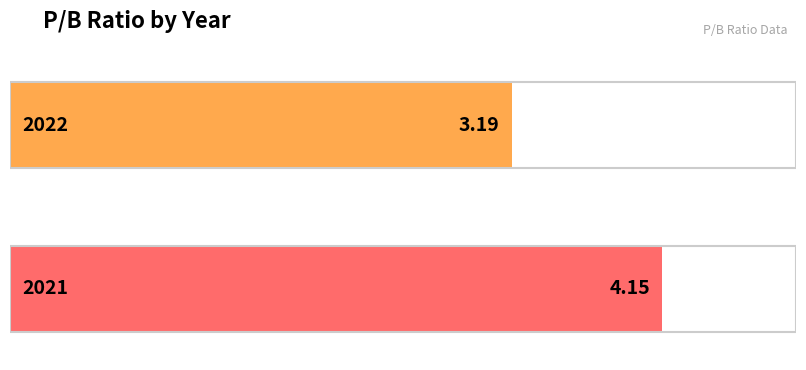

Reading left to right, extract all data points from this chart.

2022=3.2	2021=4.2